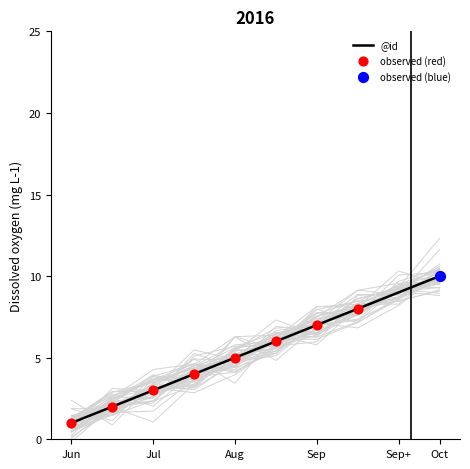

What is the ratio of the value at 5 to the value at 3?

1.5